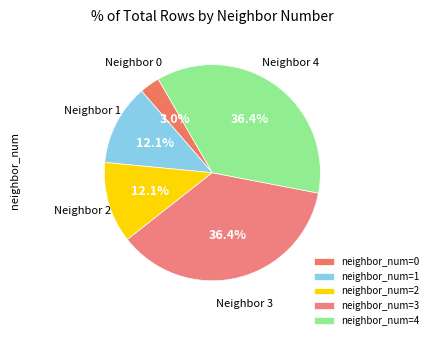

How many slices are in this pie chart?

5